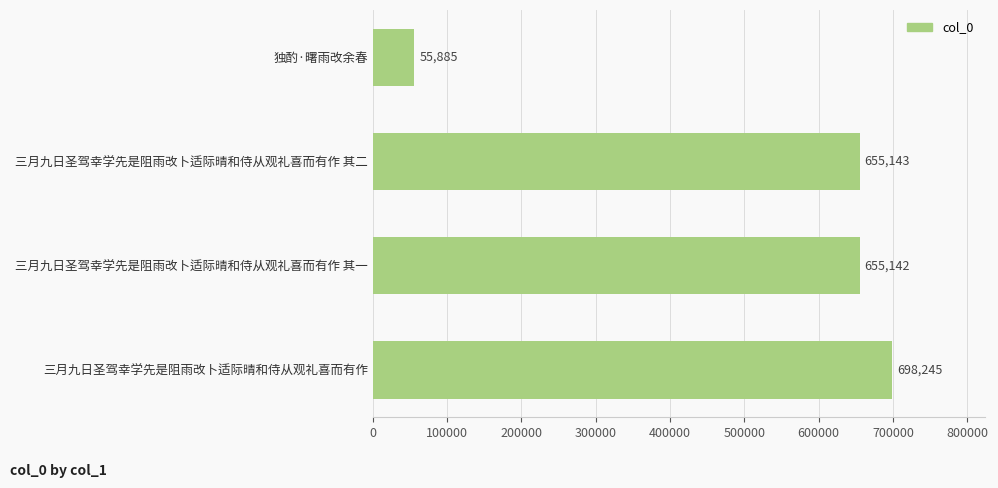

Is it true that the value at 三月九日圣驾幸学先是阻雨改卜适际晴和侍从观礼喜而有作 其二 is 655143?

True